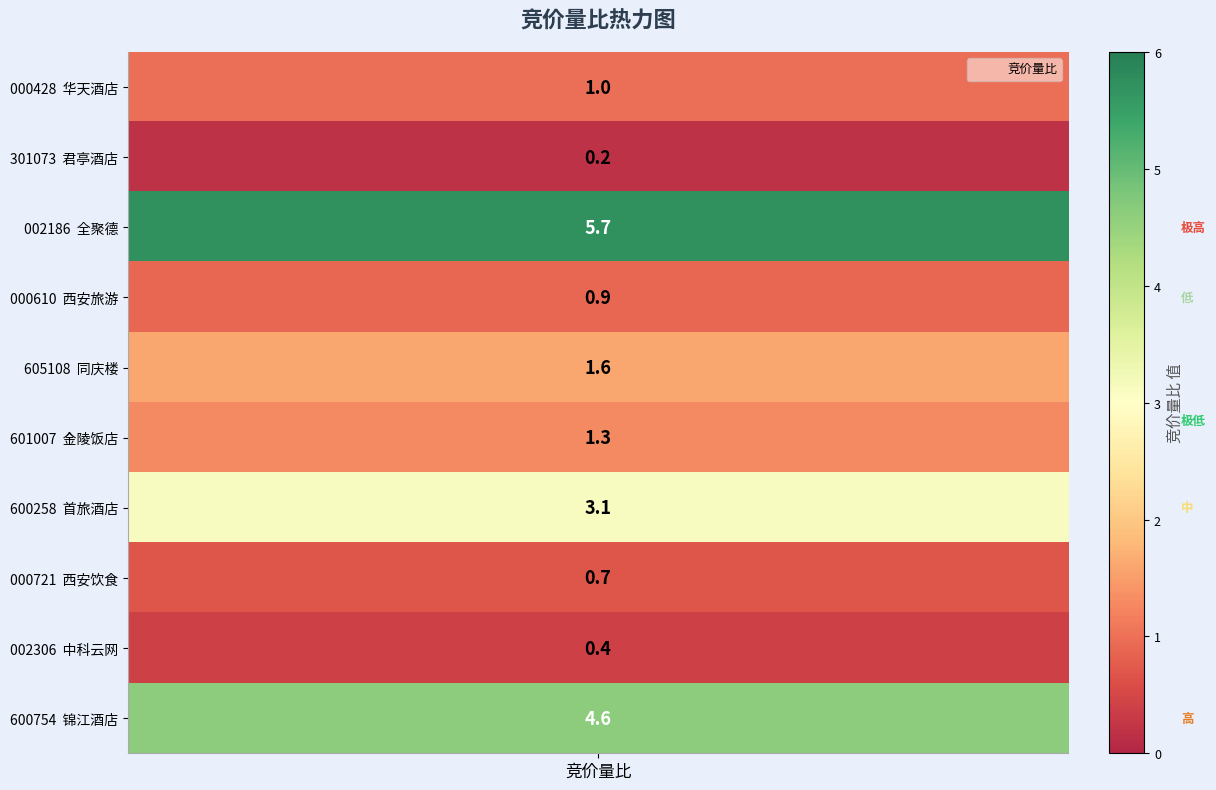

Between 君亭酒店 and 同庆楼, which is larger?

同庆楼